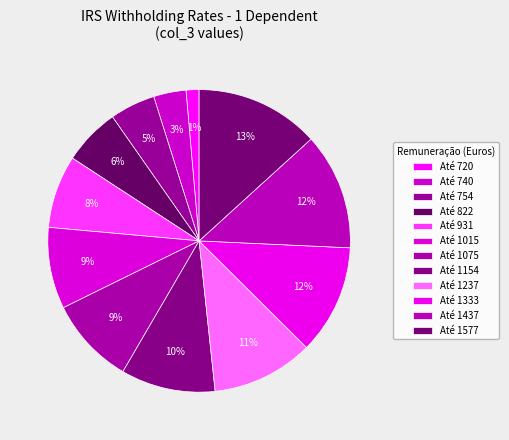

Is the sum of Até 1333 and Até 1015 greater than half?

No